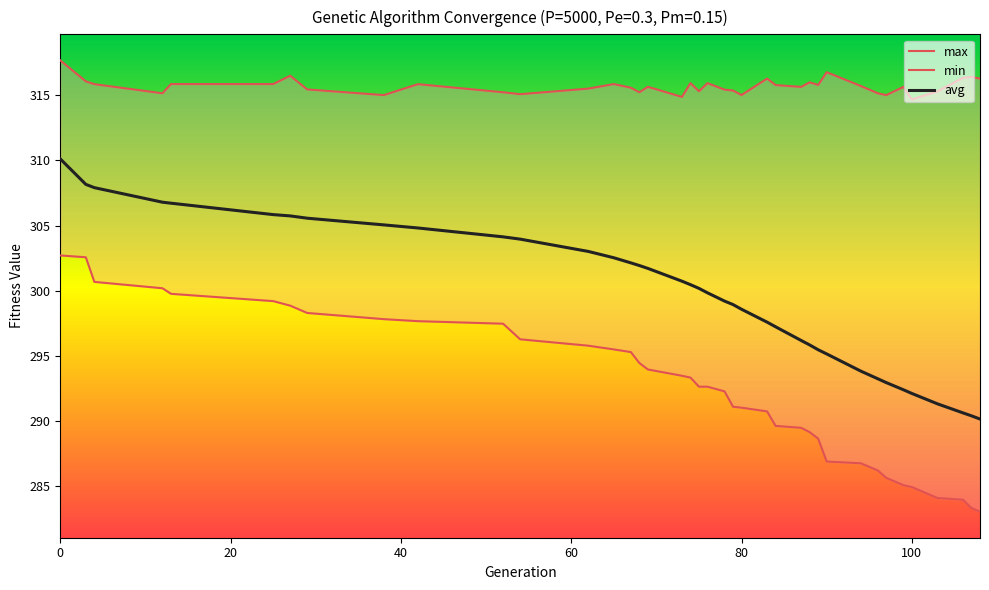

Does the chart display data point markers on the line(s)?

No